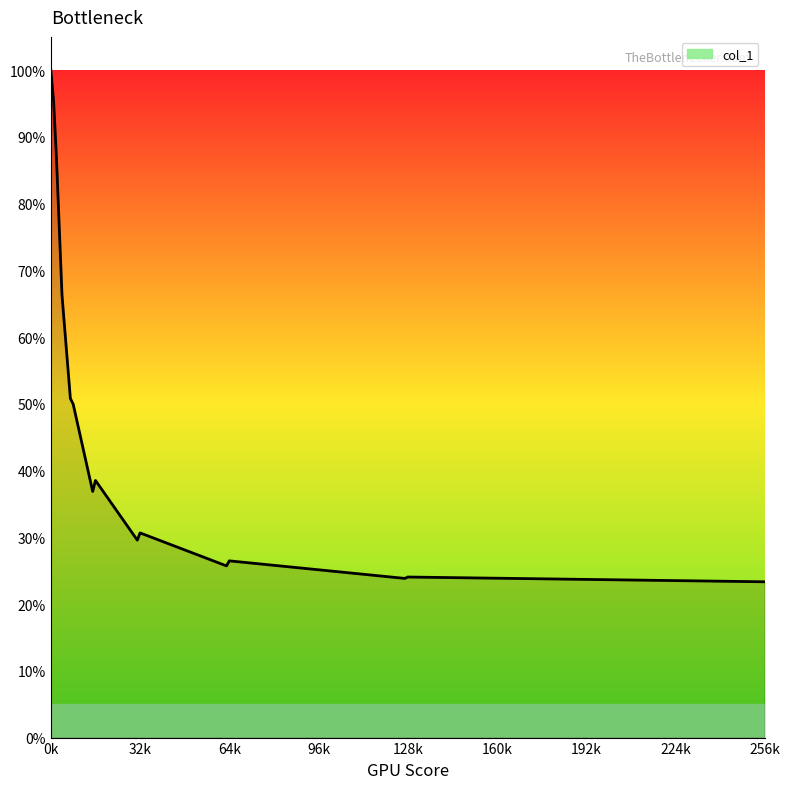

Is this an area chart (filled region under the line)?

Yes